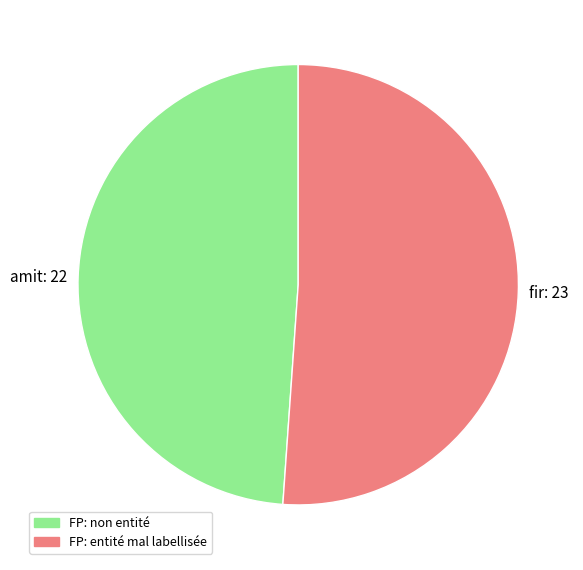

What is the majority slice?

fir